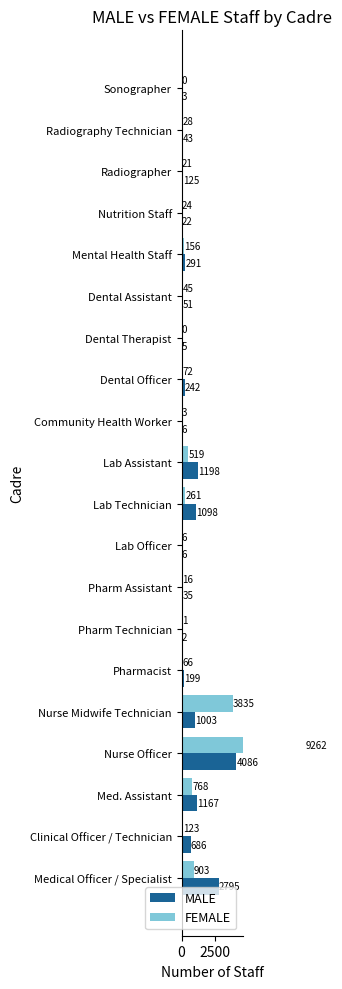

What are all the series names shown in the legend?

MALE, FEMALE